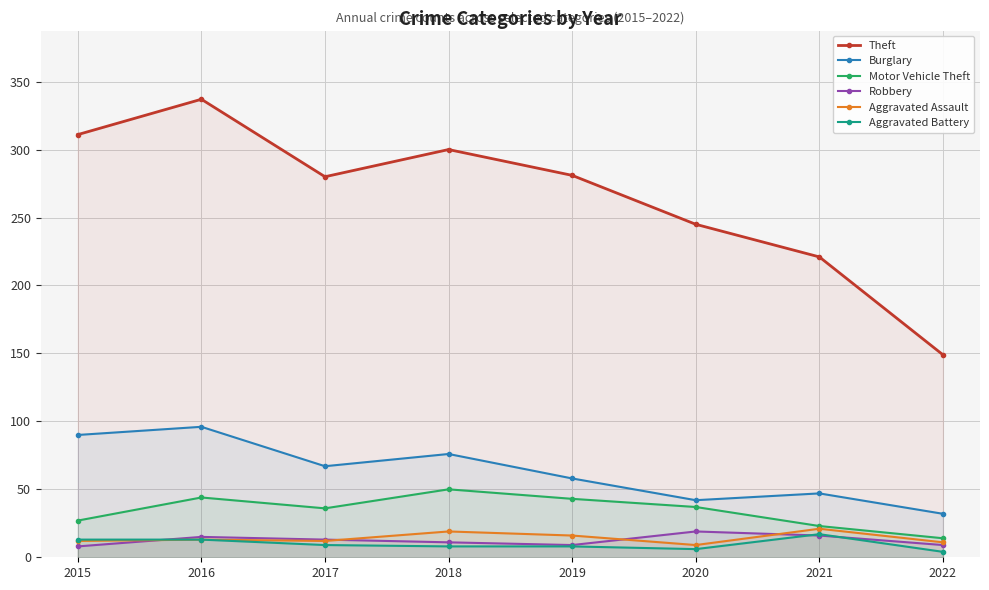

True or false: Motor Vehicle Theft has a value of 14 at 2022.

True